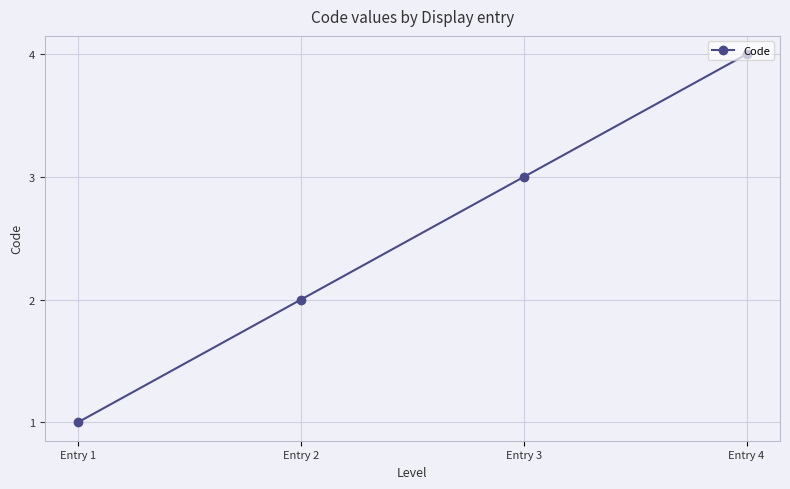

True or false: the data has more than 2 interior local peaks.

False